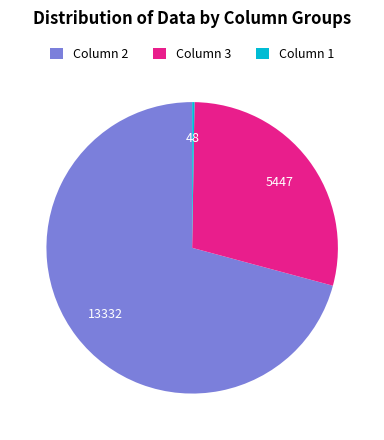

Is there any slice that represents more than half of the pie?

Yes